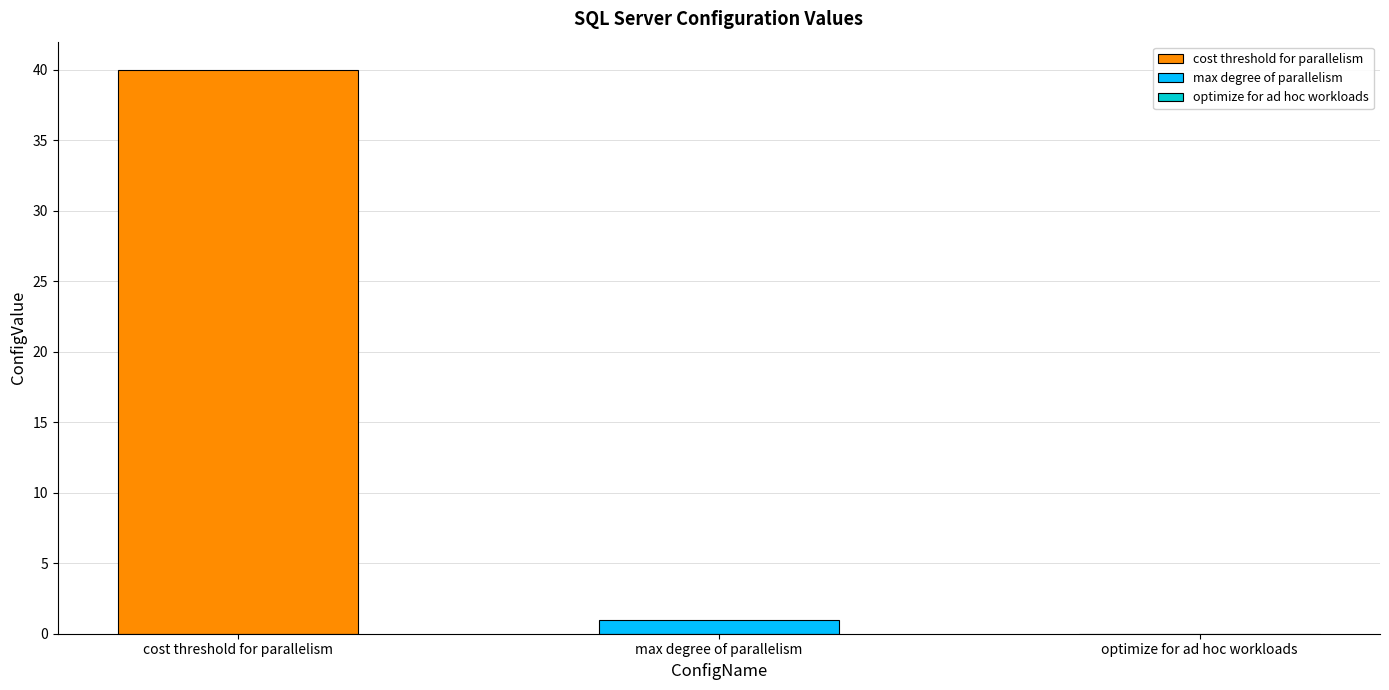

Count the number of categories in the chart.

1